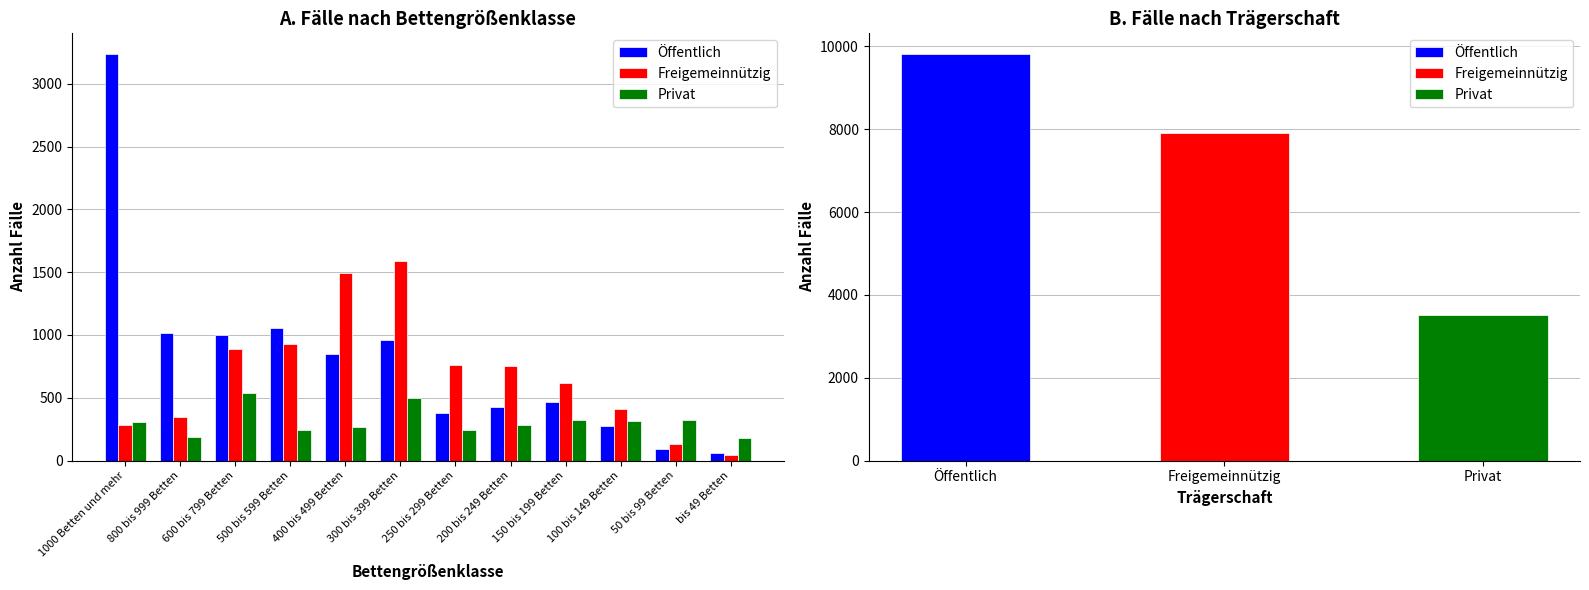

At which label does Privat first exceed 305?

600 bis 799 Betten